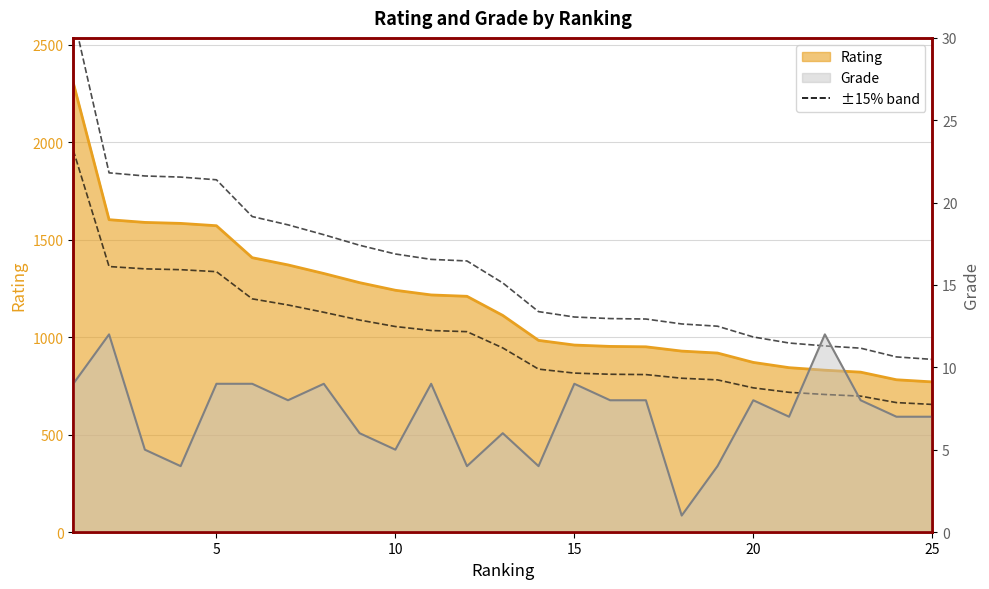

At which category does the chart reach its minimum across all series?

18